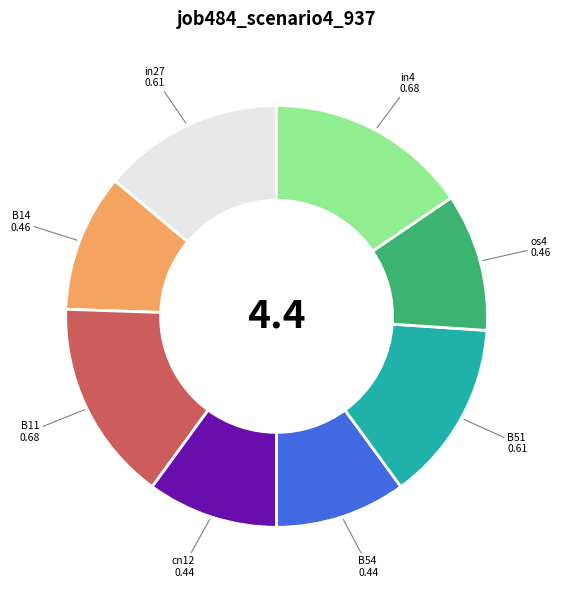

True or false: B14 accounts for 20% of the total.

False